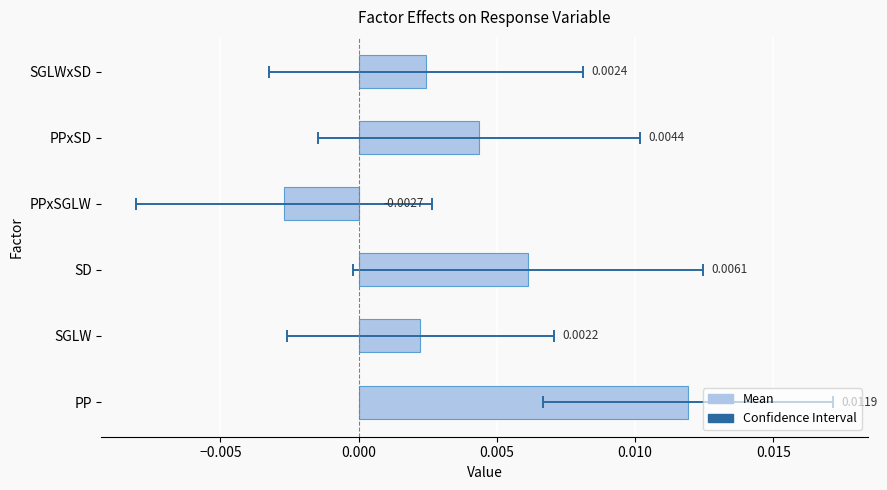

How many values are between 0 and 1?

5